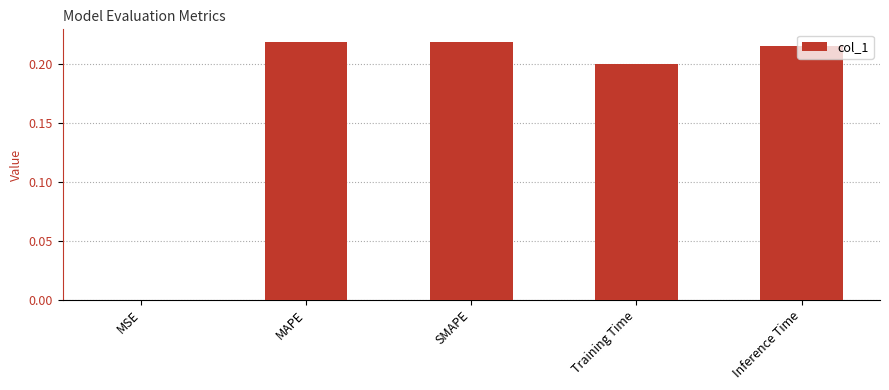

The chart shows a value of 0.0 at MSE. True or false?

True